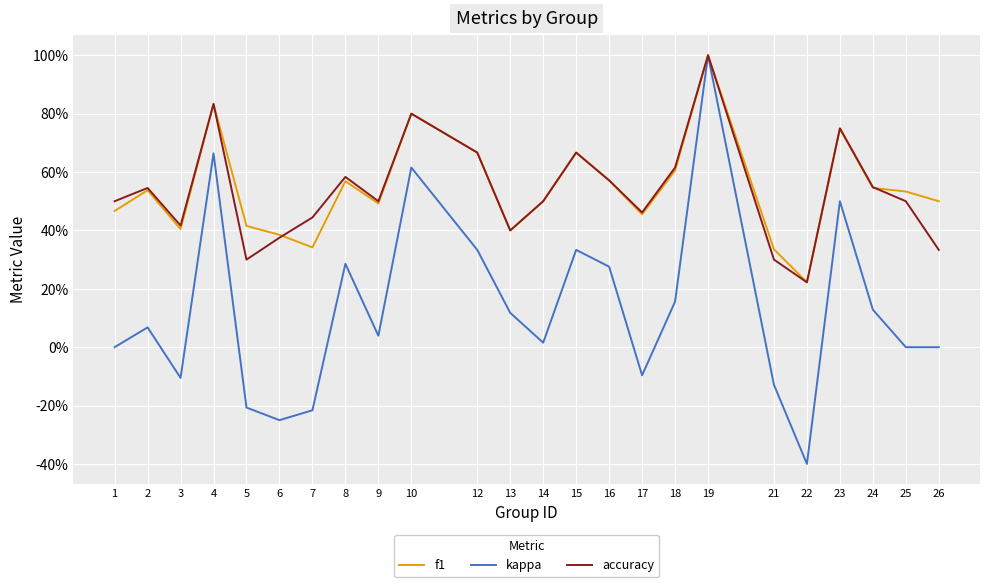

Reading left to right, extract all data points from this chart.

f1: 0.5	0.5	0.4	0.8	0.4	0.4	0.3	0.6	0.5	0.8	0.7	0.4	0.5	0.7	0.6	0.5	0.6	1.0	0.3	0.2	0.7	0.5	0.5	0.5
kappa: 0.0	0.1	-0.1	0.7	-0.2	-0.2	-0.2	0.3	0.0	0.6	0.3	0.1	0.0	0.3	0.3	-0.1	0.2	1.0	-0.1	-0.4	0.5	0.1	0.0	0.0
accuracy: 0.5	0.5	0.4	0.8	0.3	0.4	0.4	0.6	0.5	0.8	0.7	0.4	0.5	0.7	0.6	0.5	0.6	1.0	0.3	0.2	0.8	0.5	0.5	0.3